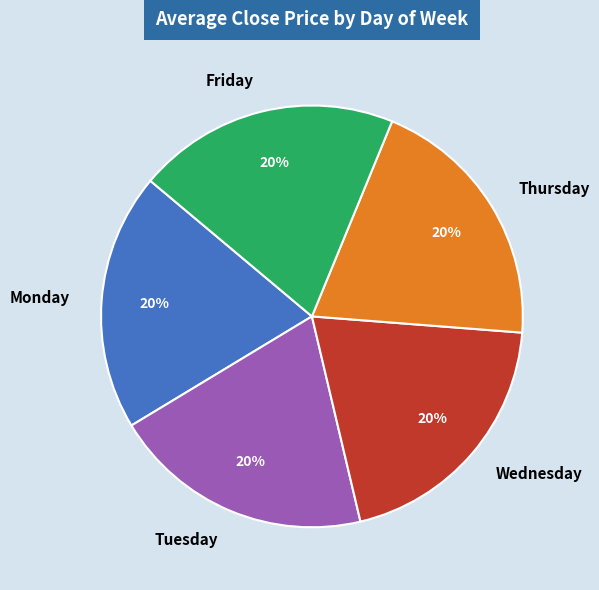

Is it true that Friday is 10% of the pie?

False